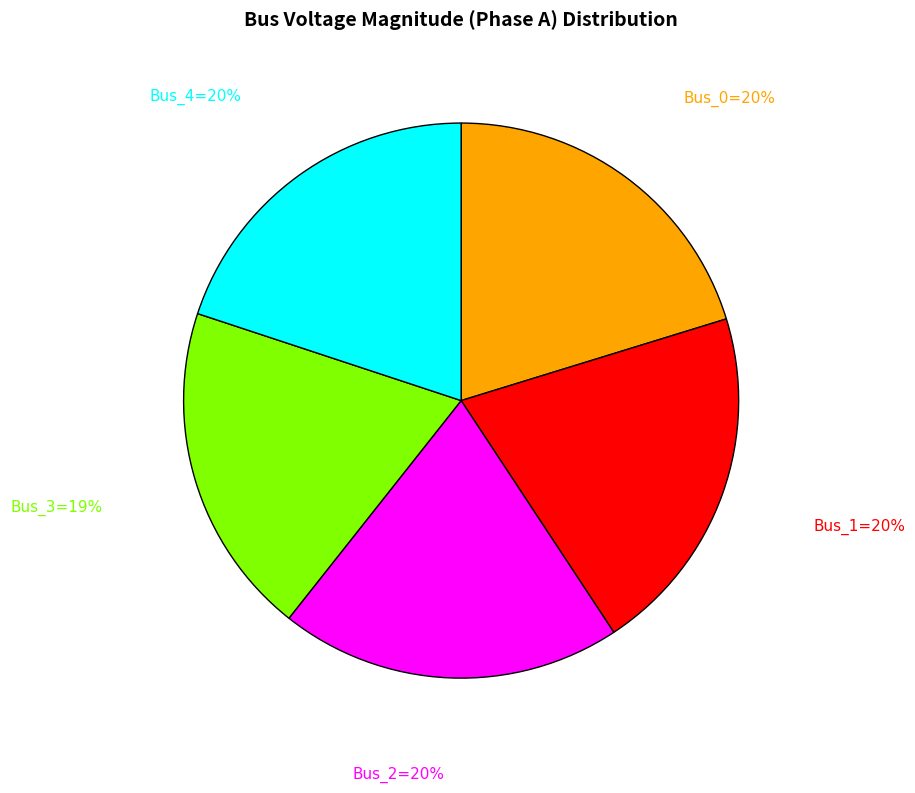

To the nearest percent, what is the average slice percentage?

20%